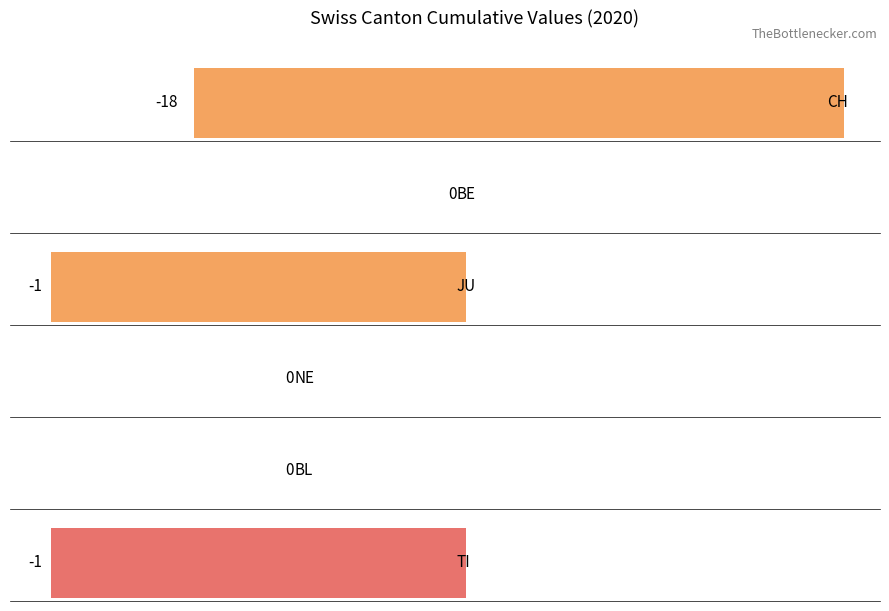

Which series has the widest spread of values?

CH